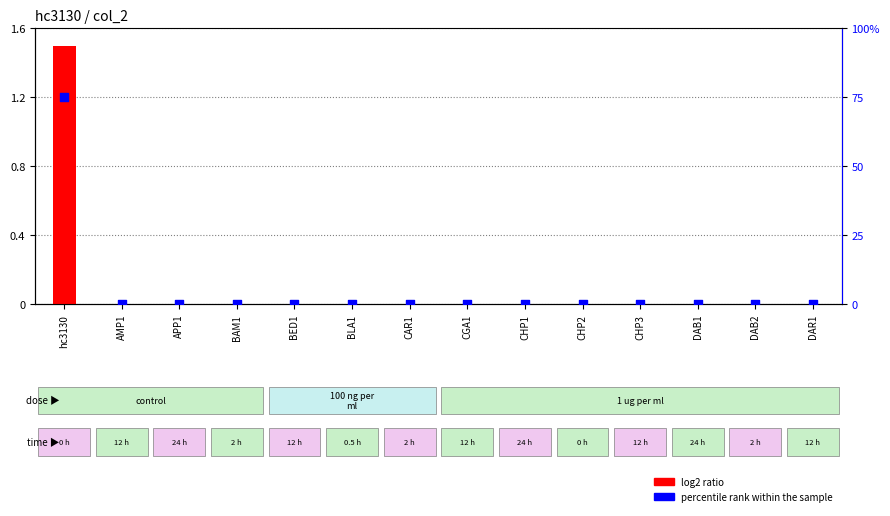

What are all the series names shown in the legend?

log2 ratio, percentile rank within the sample